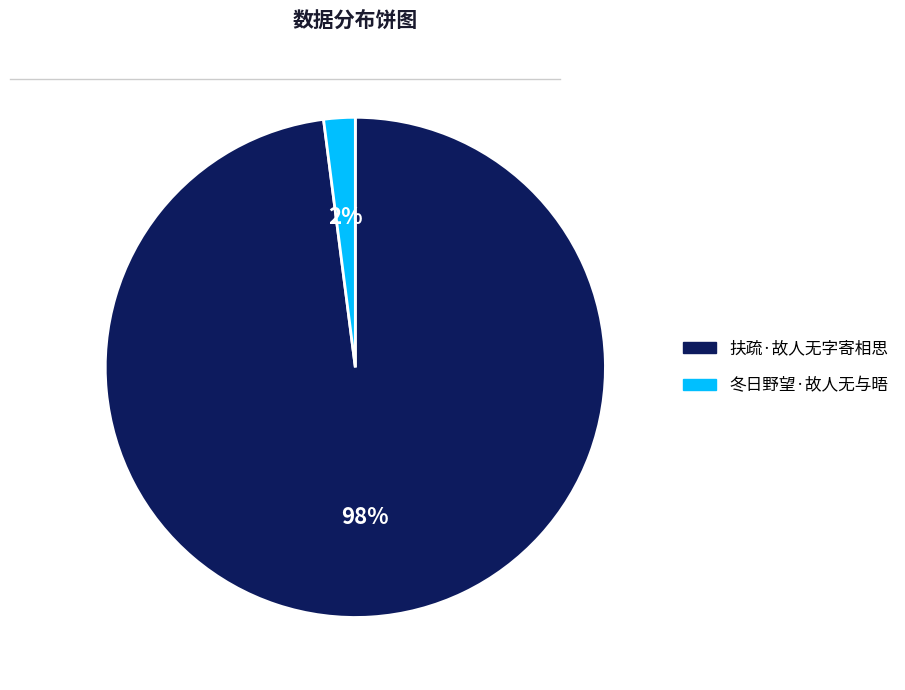

What is the largest slice in the pie chart?

扶疏·故人无字寄相思